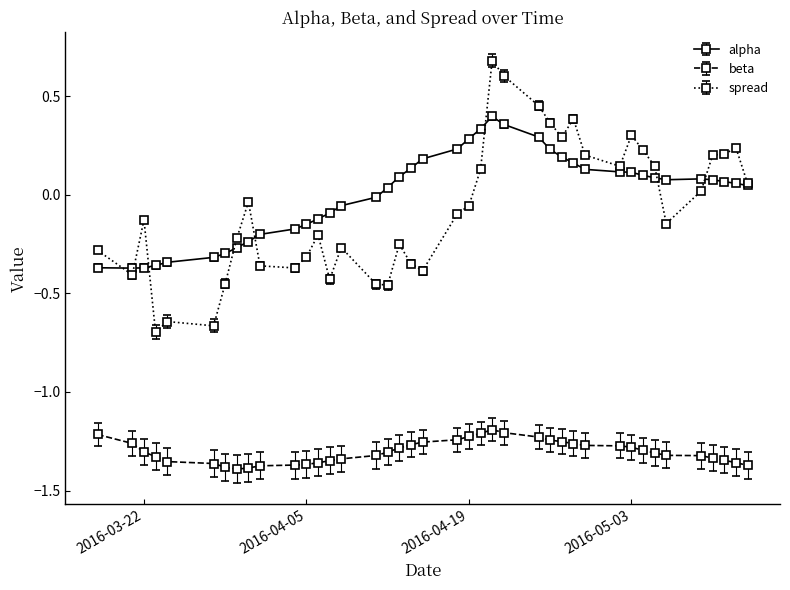

Which series has the largest range (max minus min)?

spread